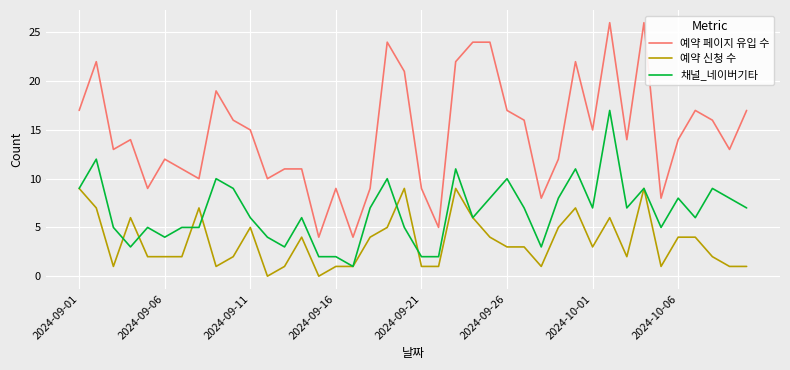

Which series has the largest total across all categories?

예약 페이지 유입 수